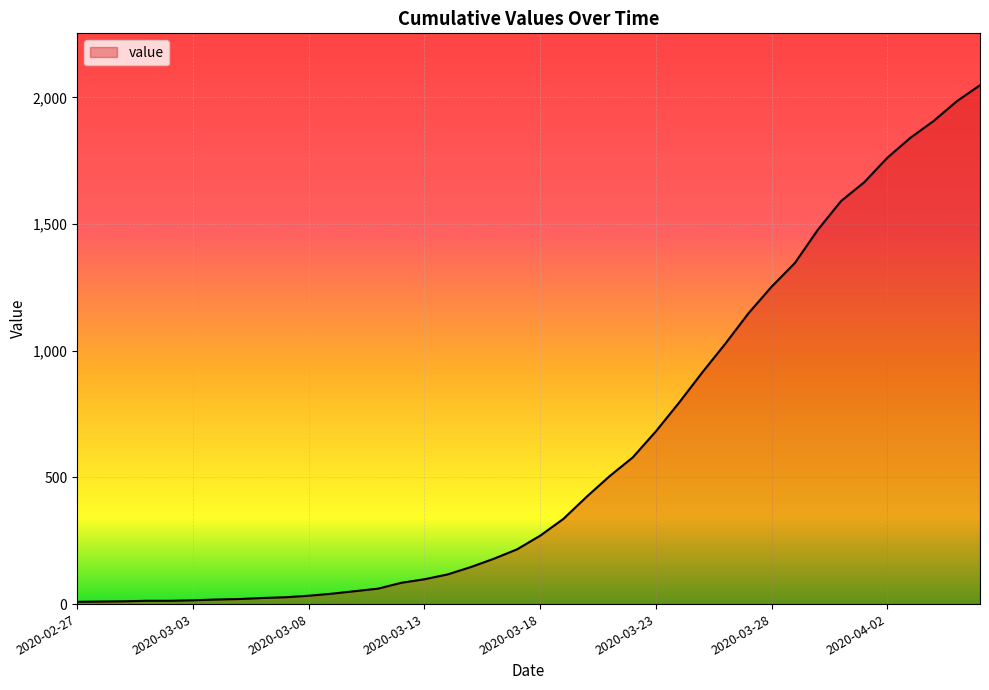

What is the difference between the maximum and minimum values?

2039